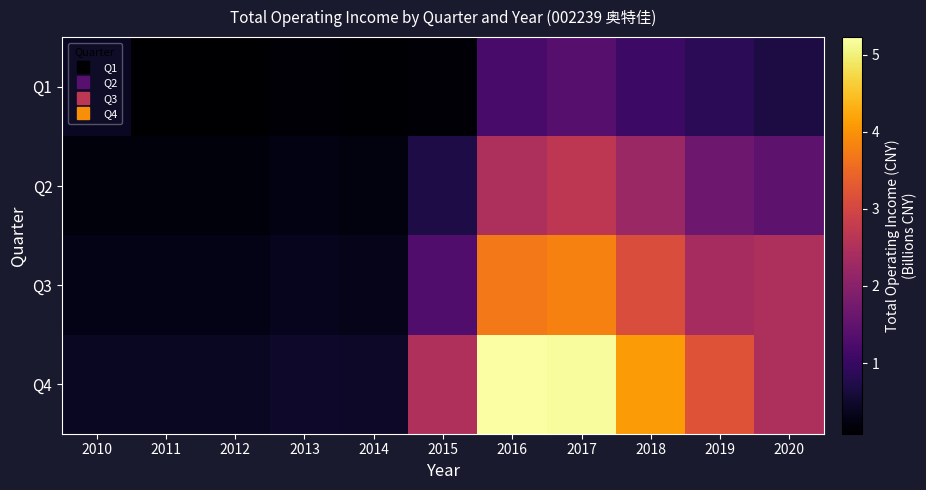

Reading right to left, transcribe all the data shown in this chart.

Q1: 2020=0.7	2019=0.9	2018=1.1	2017=1.4	2016=1.2	2015=0.1	2014=0.1	2013=0.1	2012=0.1	2011=0.1	2010=0.4
Q2: 2020=1.5	2019=1.7	2018=2.2	2017=2.7	2016=2.5	2015=0.7	2014=0.2	2013=0.2	2012=0.2	2011=0.2	2010=0.2
Q3: 2020=2.5	2019=2.4	2018=3.1	2017=3.8	2016=3.7	2015=1.3	2014=0.3	2013=0.4	2012=0.3	2011=0.3	2010=0.3
Q4: 2020=2.5	2019=3.2	2018=4.1	2017=5.2	2016=5.2	2015=2.5	2014=0.5	2013=0.5	2012=0.4	2011=0.4	2010=0.4